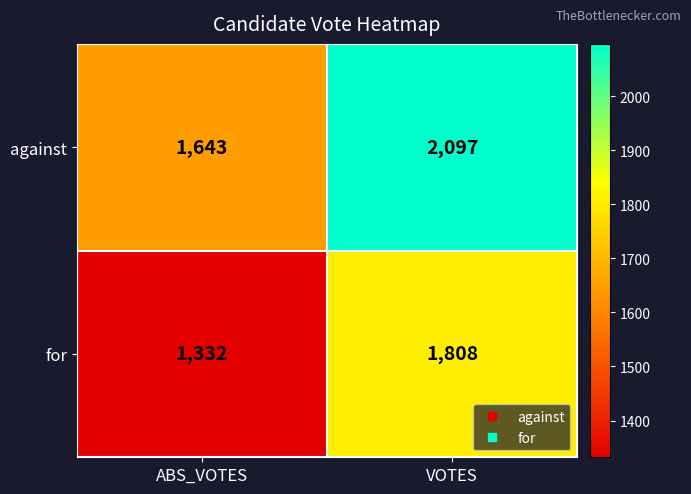

Which series has the largest total across all categories?

against